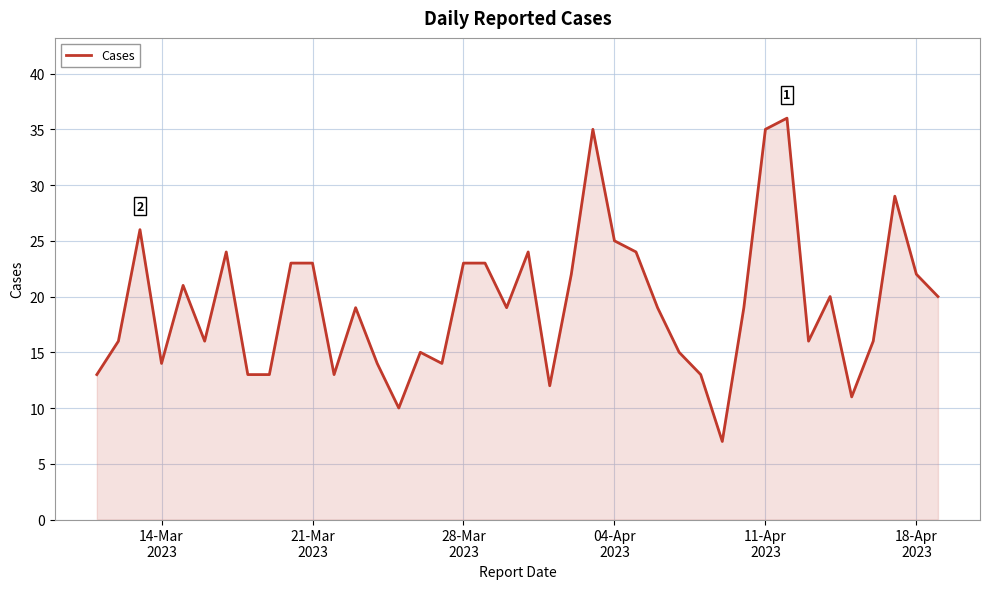

Reading left to right, list all the values displayed in this chart.

13	16	26	14	21	16	24	13	13	23	23	13	19	14	10	15	14	23	23	19	24	12	22	35	25	24	19	15	13	7	19	35	36	16	20	11	16	29	22	20